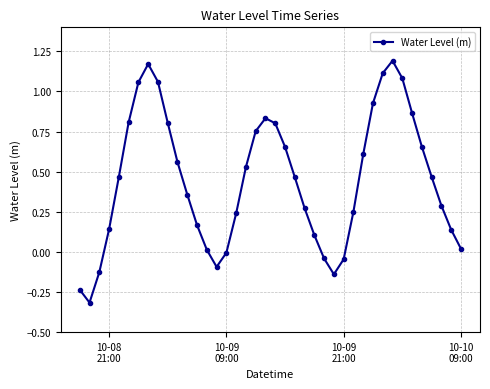

What is the minimum value shown in the chart?

-0.3